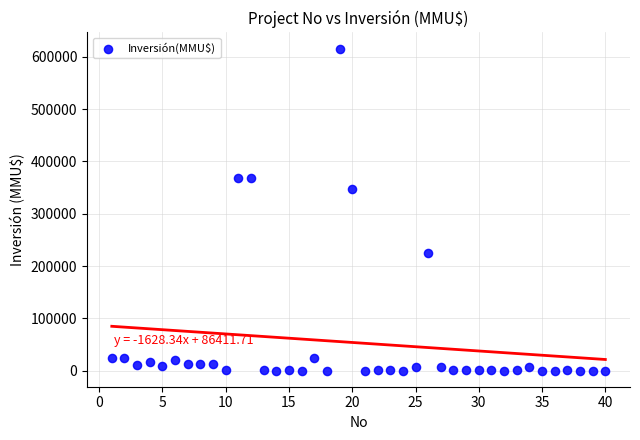

What is the range of Y values (max minus min)?

615999